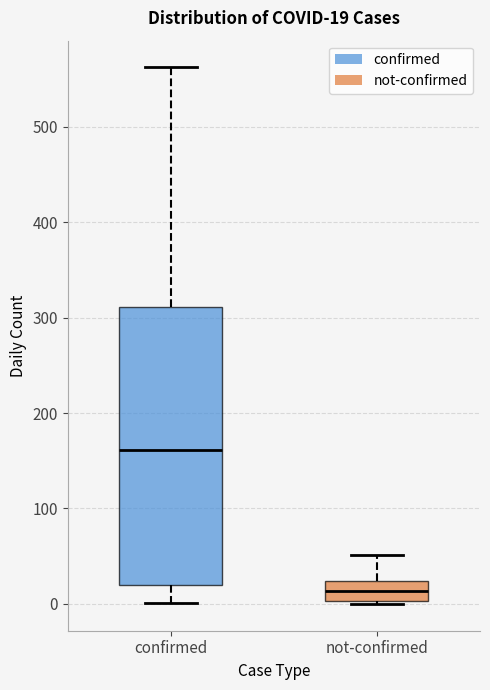

Which box is the tallest, from its lower edge to its upper edge?

confirmed